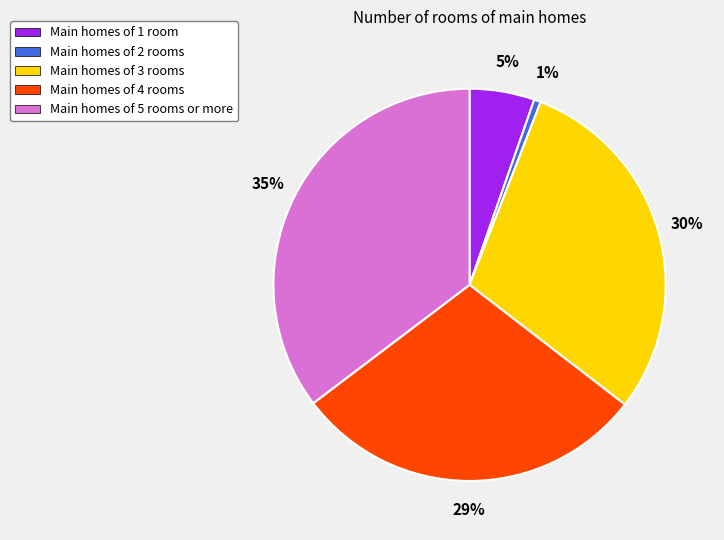

Is Main homes of 1 room the majority of the pie?

No